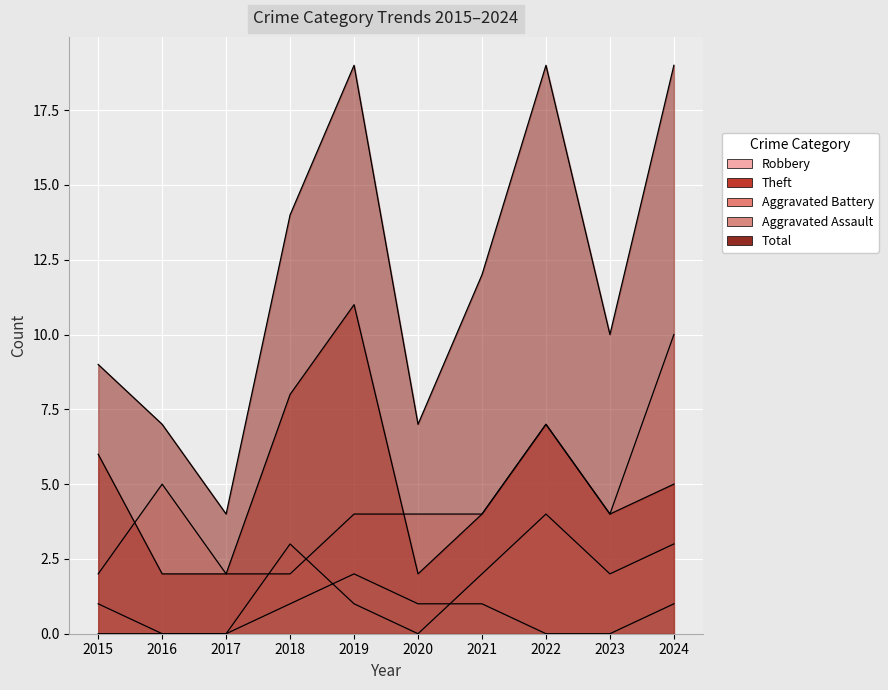

Is the value of Aggravated Assault at 2020 greater than the value of Total at 2020?

No